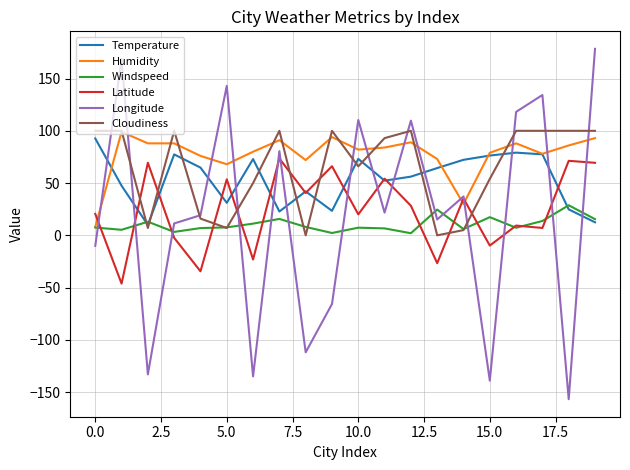

What is the smallest value displayed?

-156.8